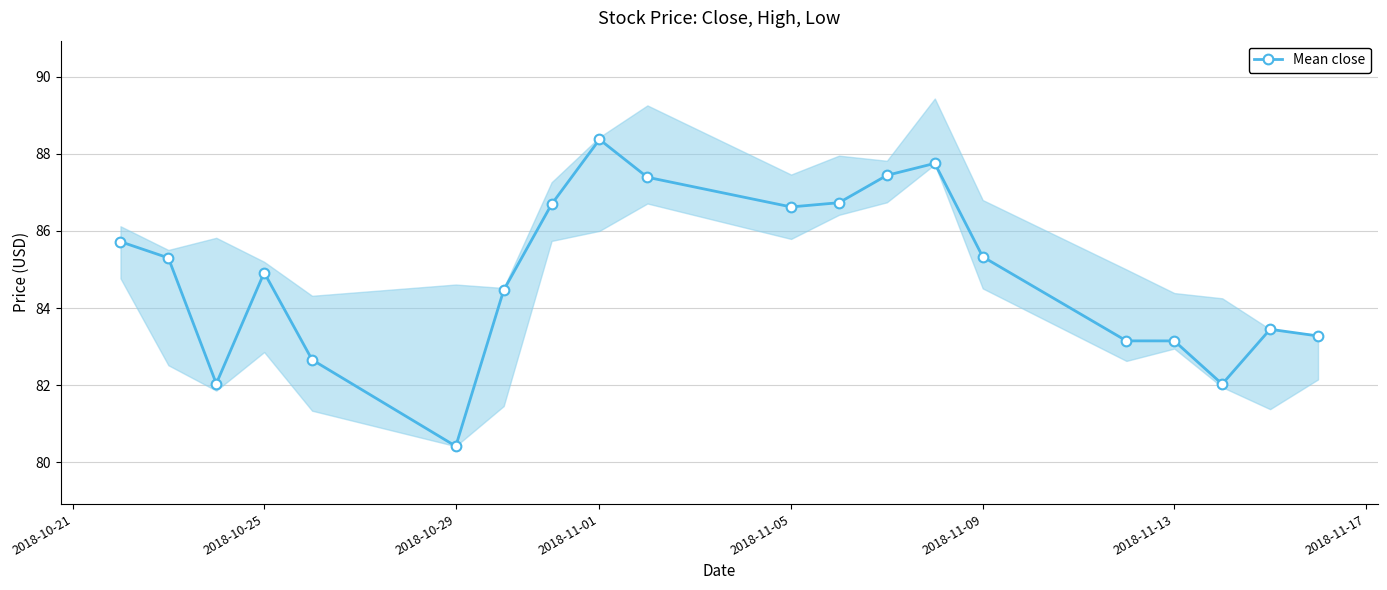

What is the greatest value displayed?

88.4